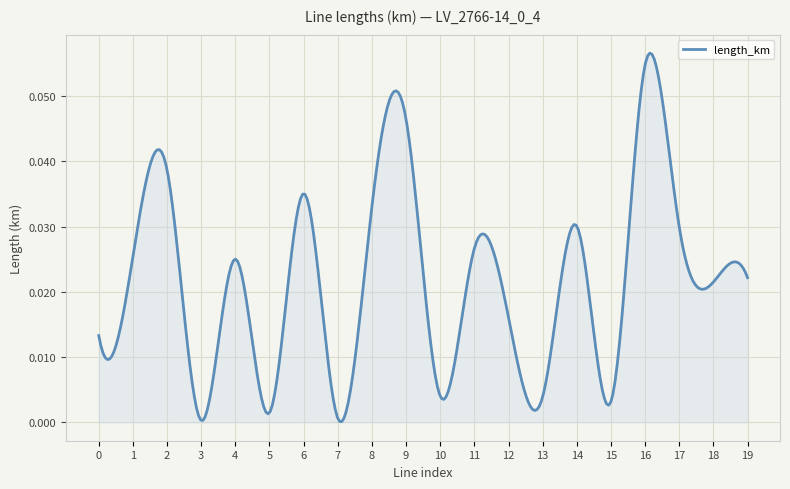

What is the sum of all values?

6.5